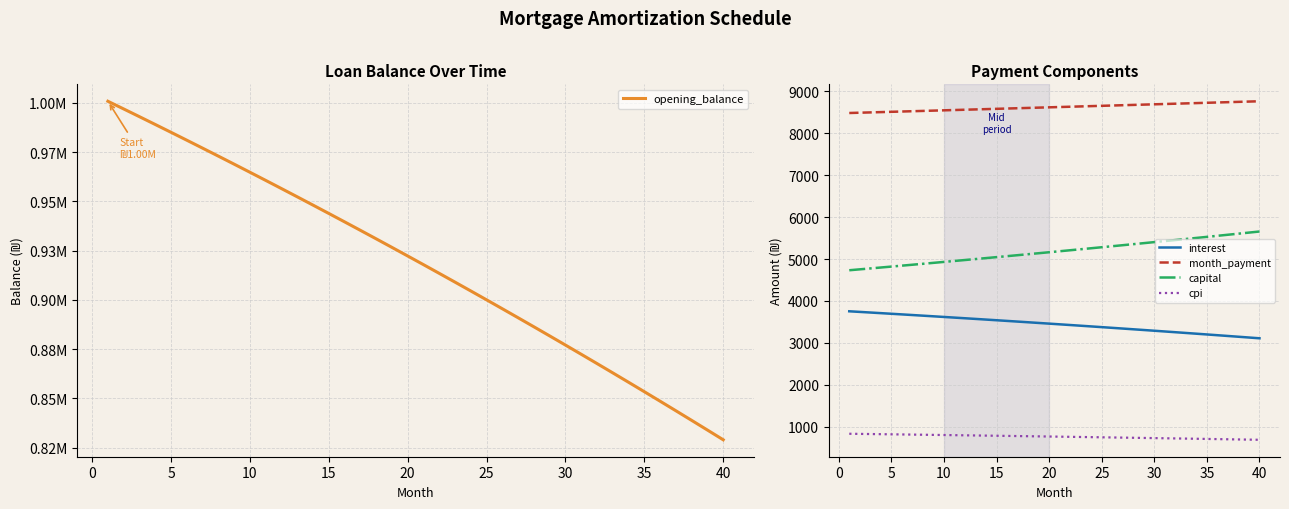

True or false: opening_balance and month_payment intersect in this chart.

False